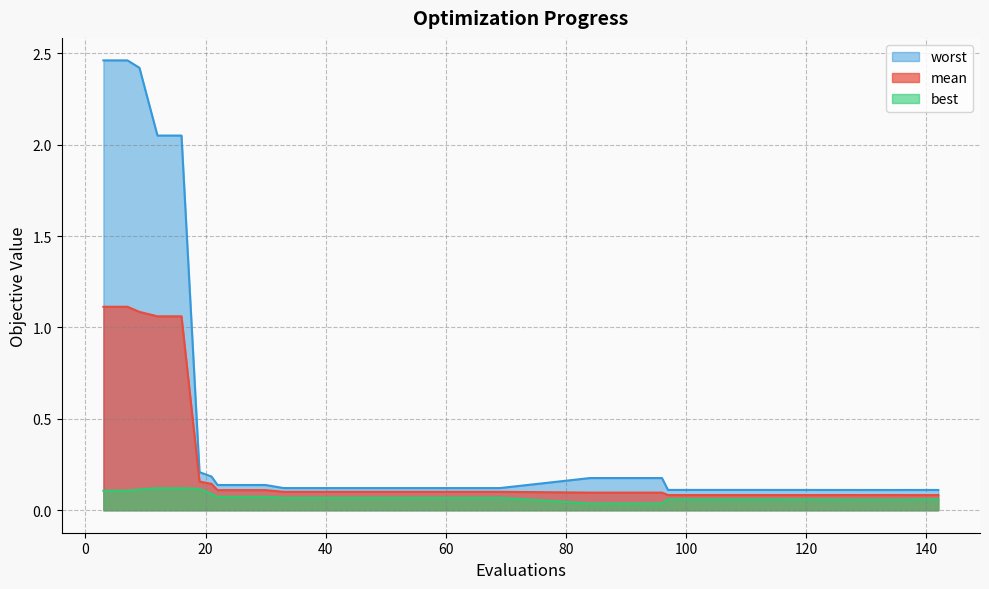

What are all the series names shown in the legend?

worst, mean, best